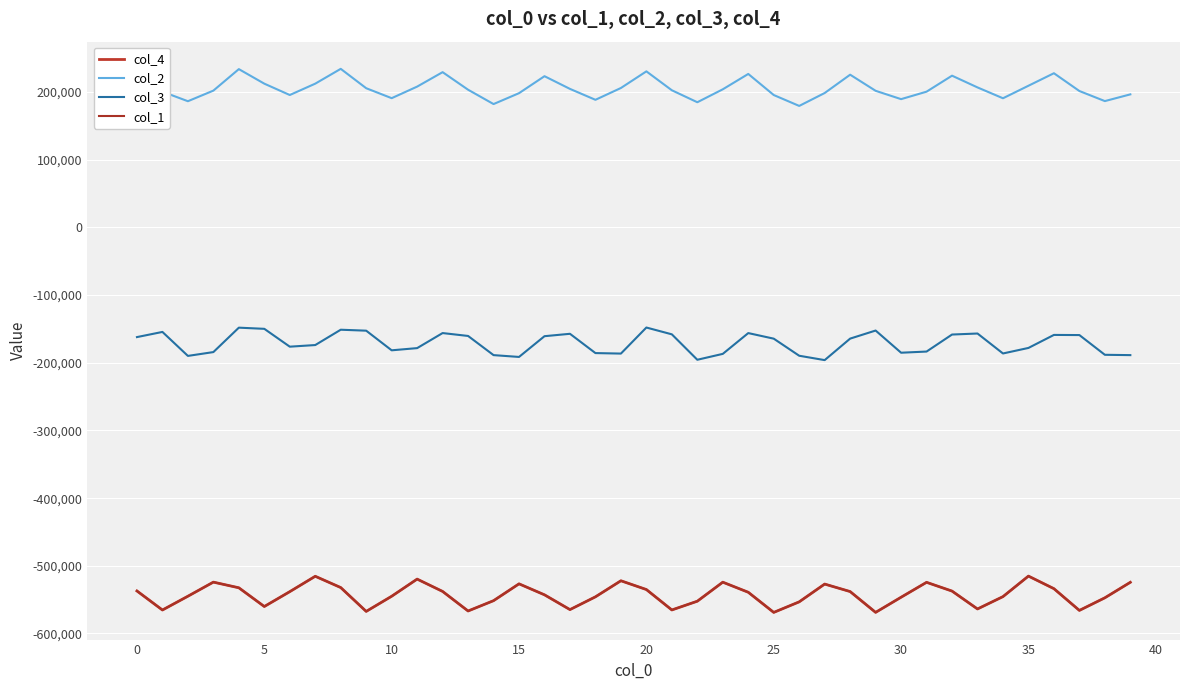

Does the chart display data point markers on the line(s)?

No